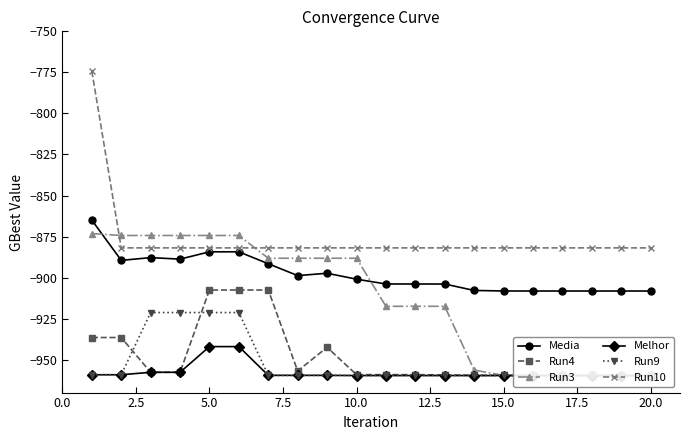

What is the highest value of the Media series?

-864.9